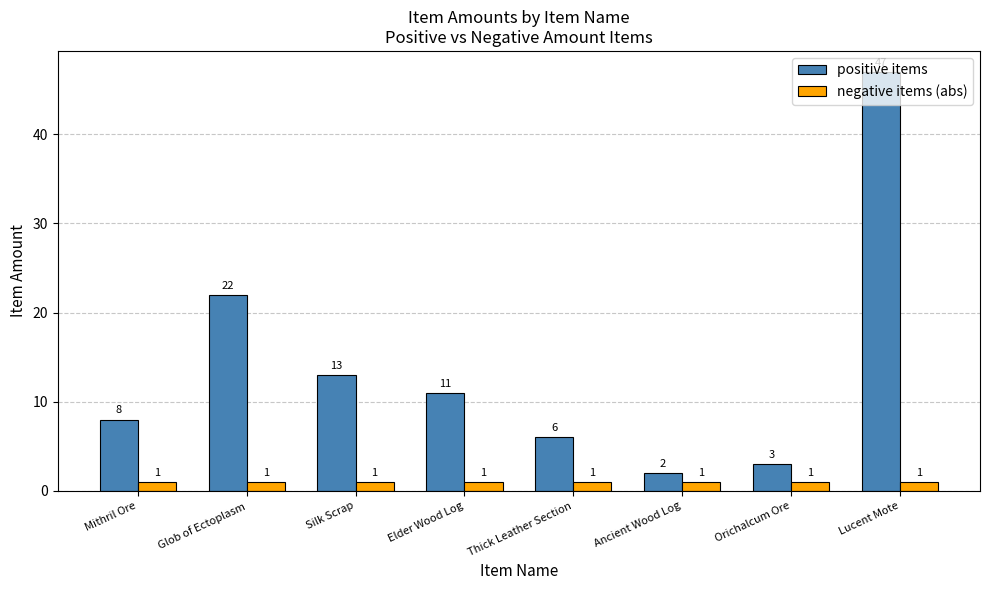

At which label is positive items closest to 24?

Glob of Ectoplasm